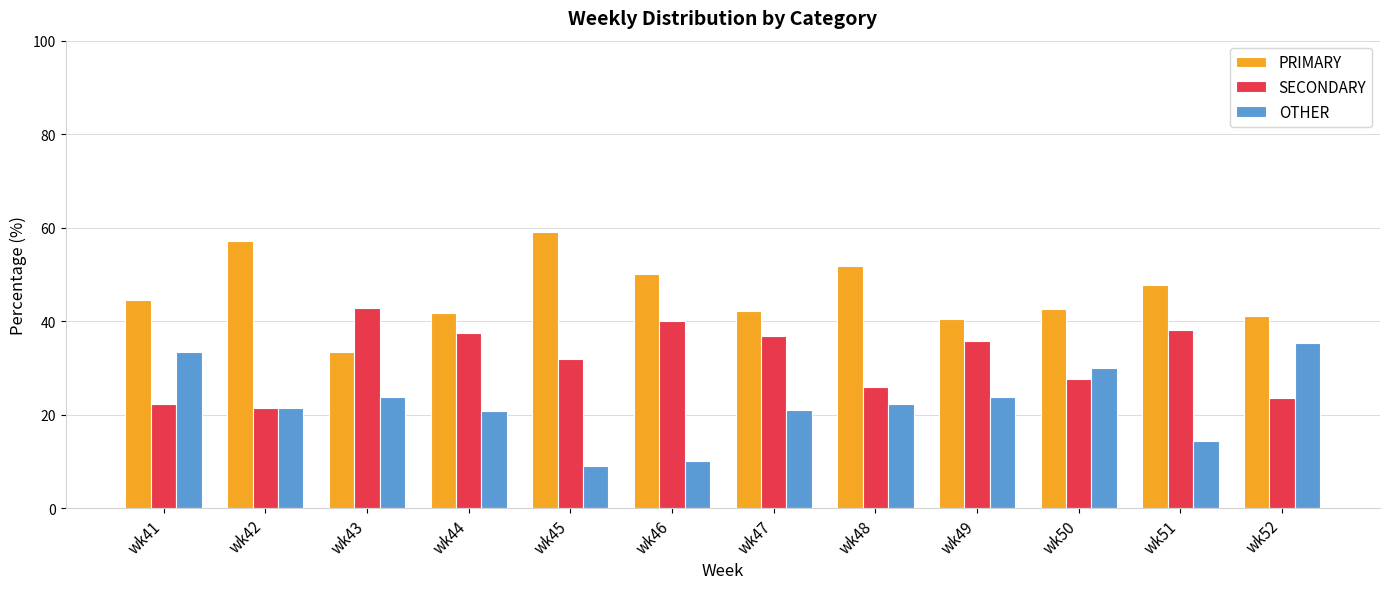

Is it true that PRIMARY equals 17.0 at wk49?

False